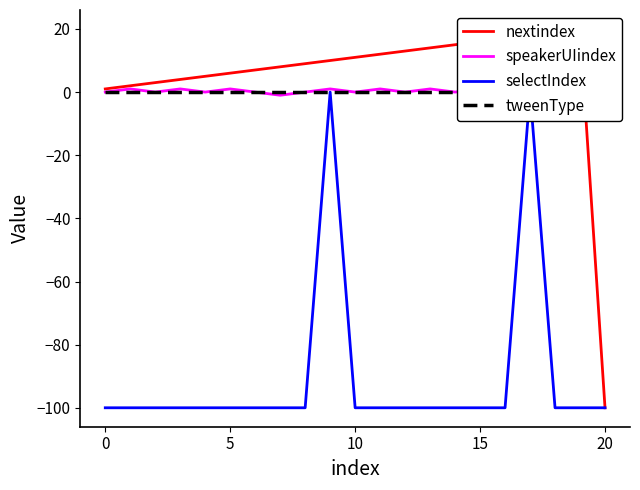

What are all the series names shown in the legend?

nextindex, speakerUIindex, selectIndex, tweenType